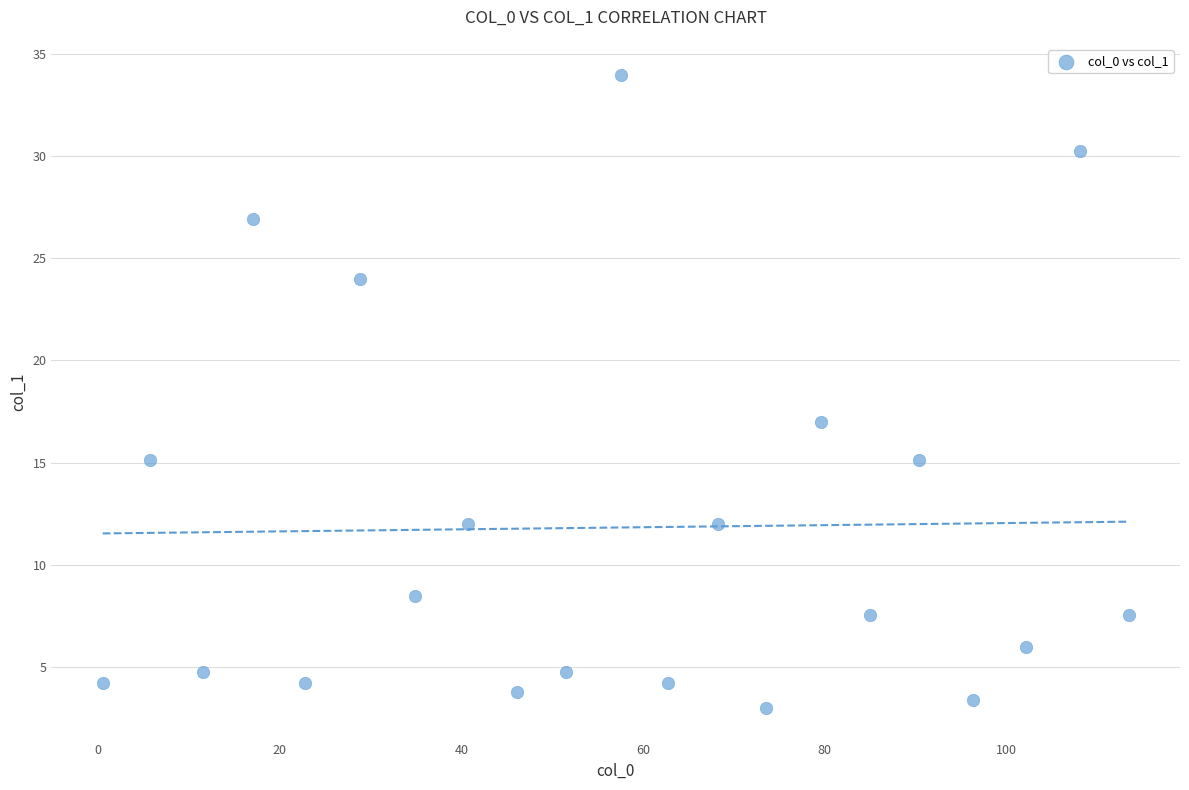

What is the range of X values (max minus min)?

113.0